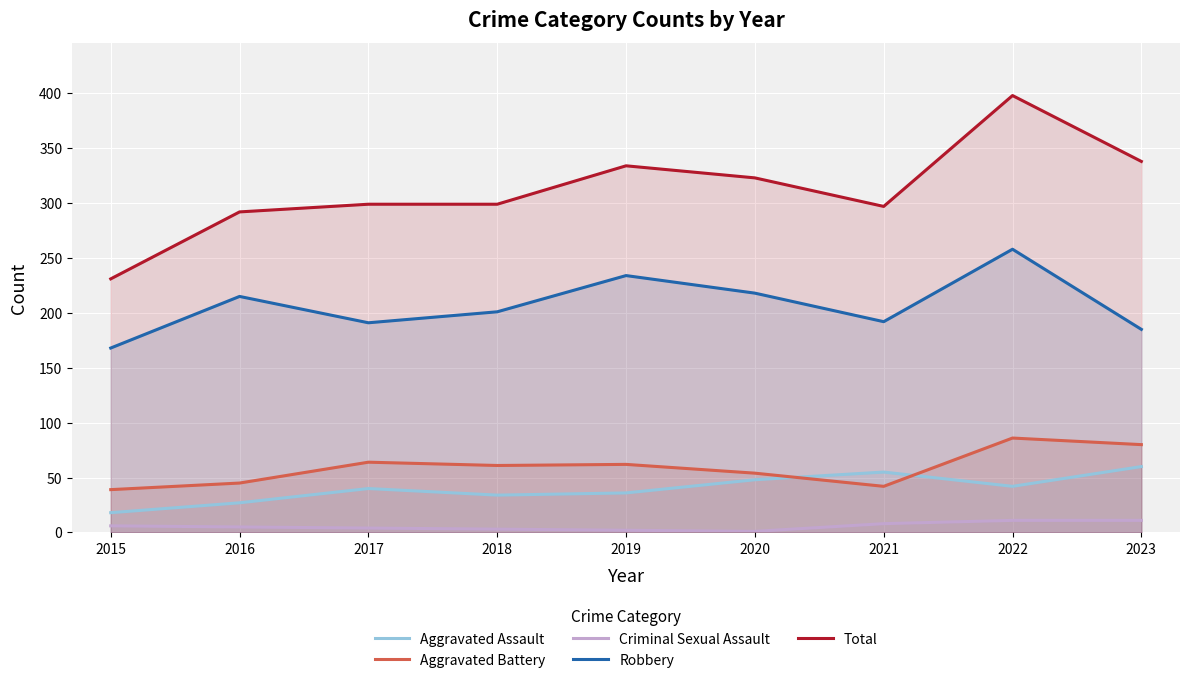

What is the value of the Robbery point at the 5th from the left?

234